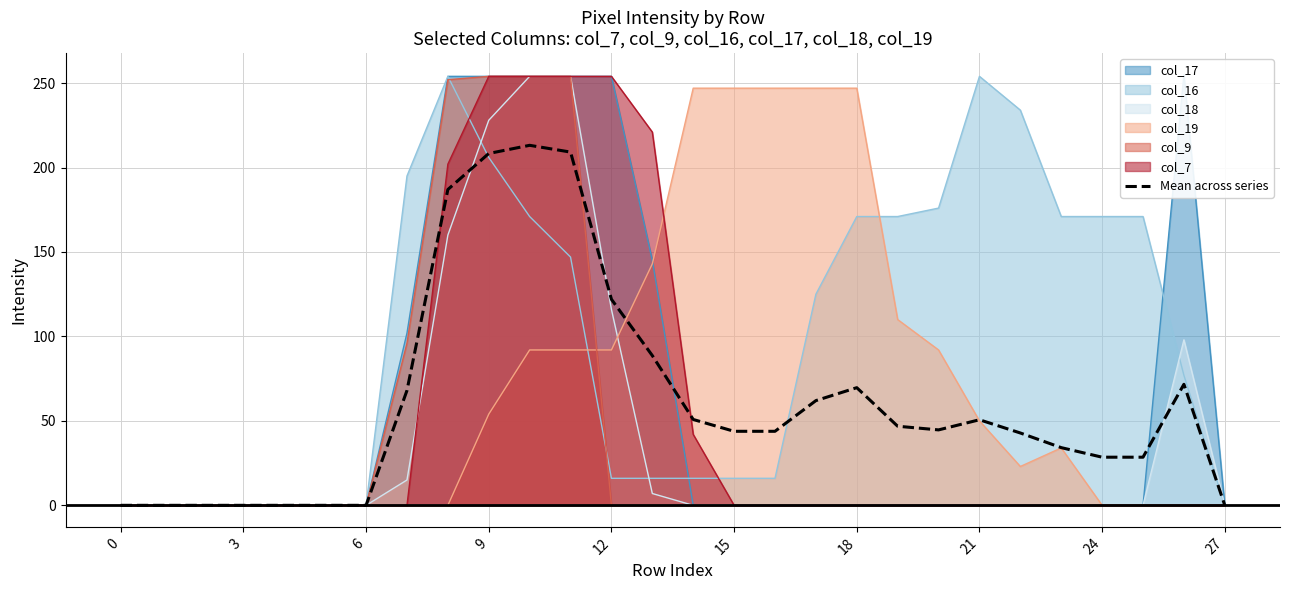

What is the label of the 17th point from the left?

16